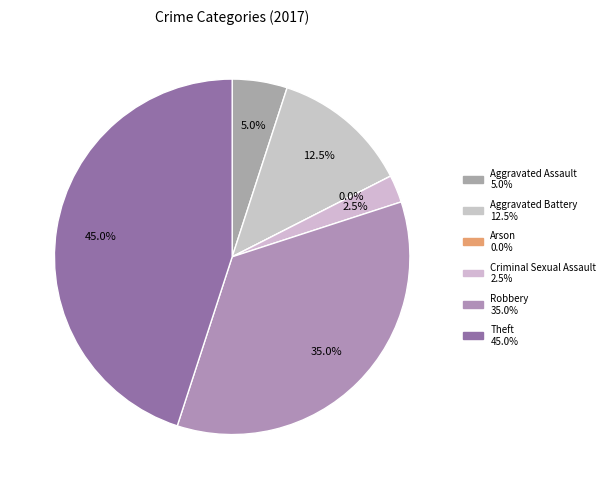

What is the ratio of the value at Aggravated Assault to the value at Aggravated Battery?

0.4